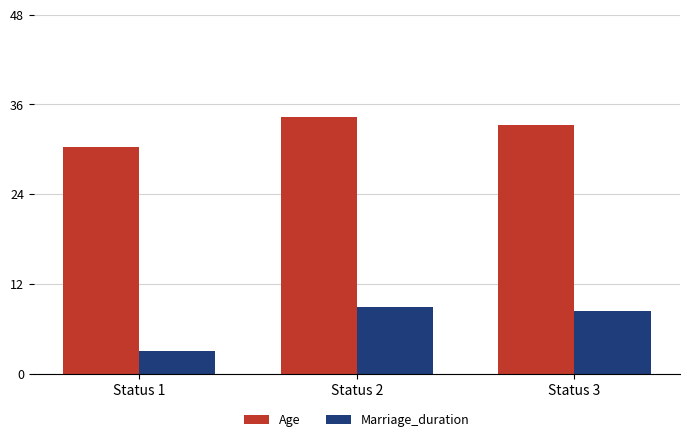

The Age series shows 53.7 at Status 1. True or false?

False